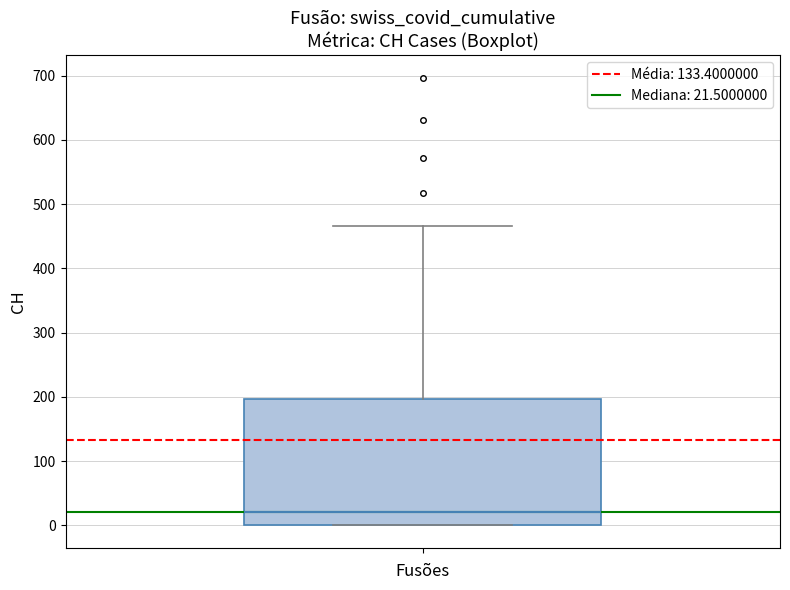

Read this box plot against the y-axis: the position of the median line, the range covered by the box, and the ends of both whiskers. The values are not printed on the chart, so give them approximately, as read against the axis.

median 20, box 0 to 200, whiskers 0 to 470